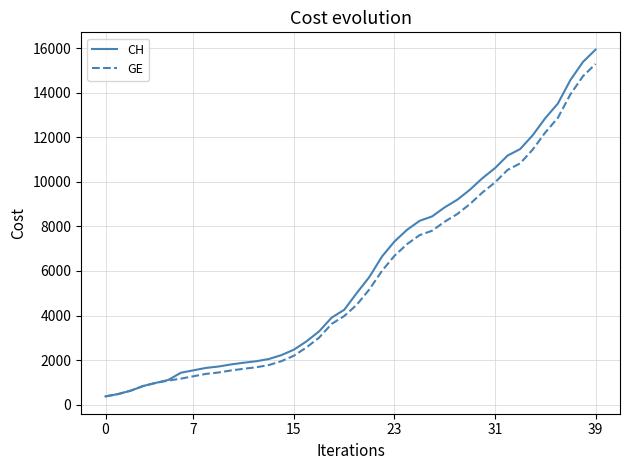

Which series has the largest range (max minus min)?

CH